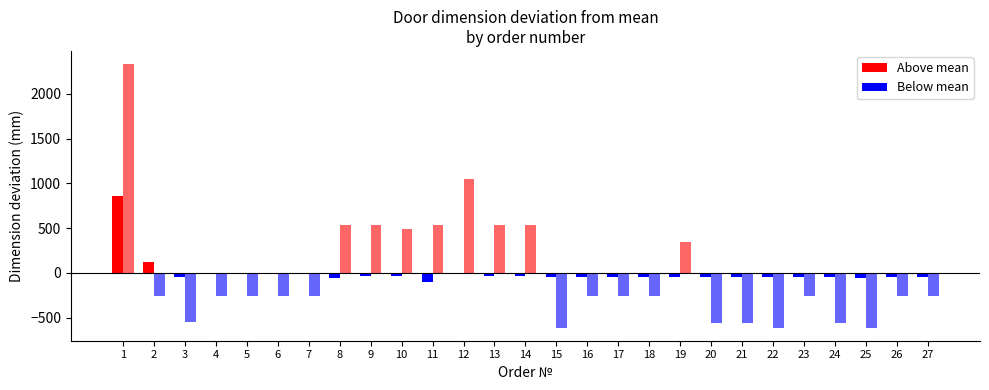

Which category has the lowest value across all series?

15